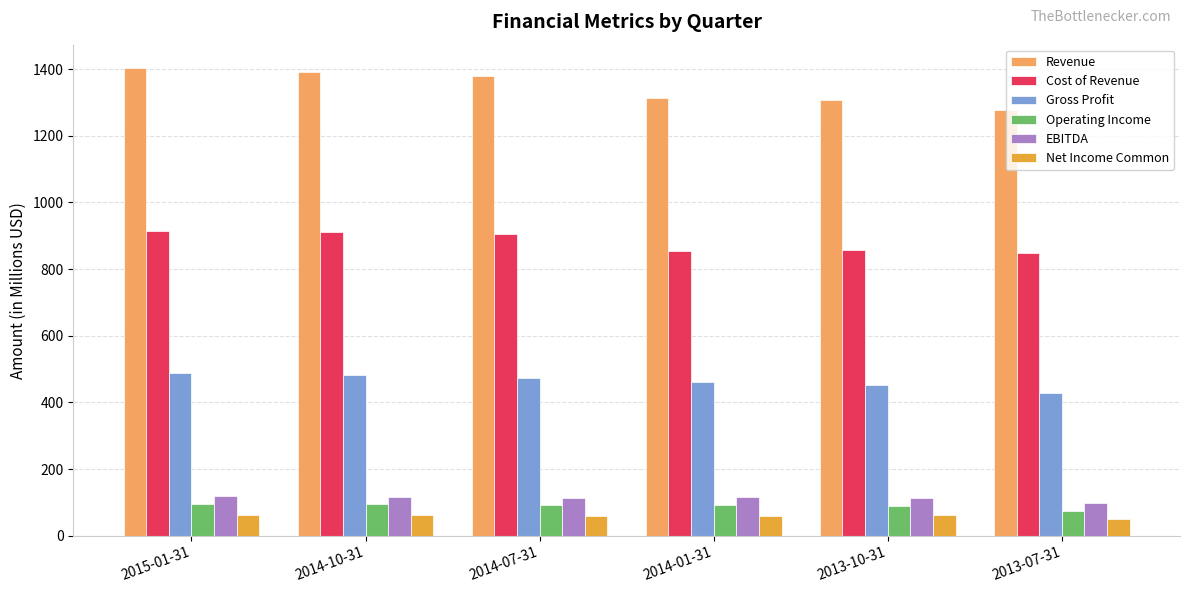

Between 2015-01-31 and 2013-10-31, which series saw the biggest shift?

Revenue